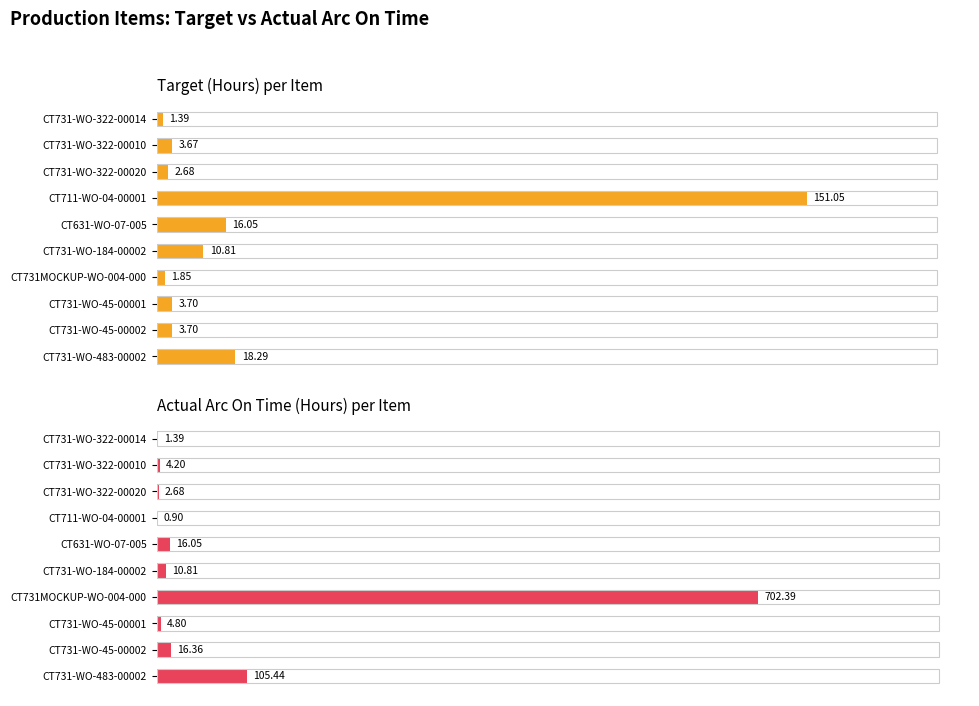

What is the maximum value shown in the chart?

702.4